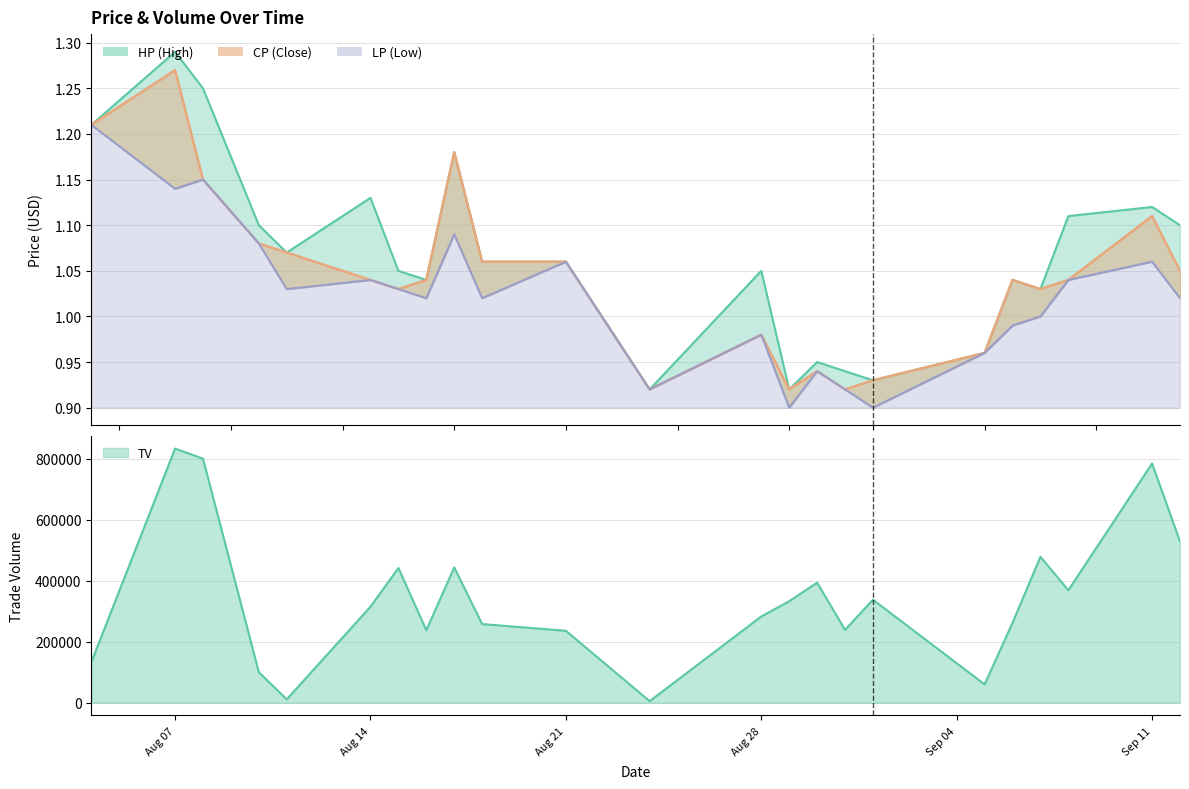

What position from the left is 2017-08-10?

4